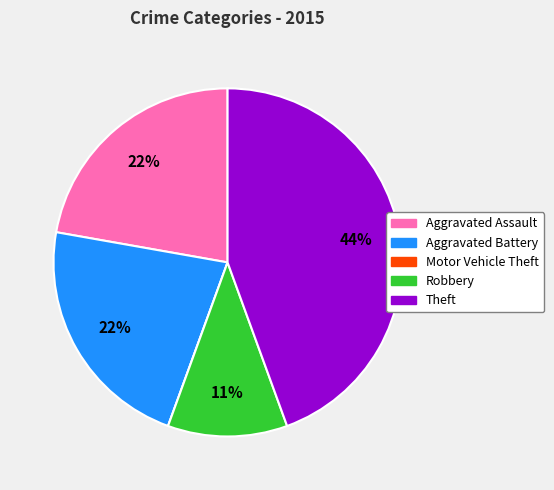

True or false: Aggravated Assault accounts for 22% of the total.

True